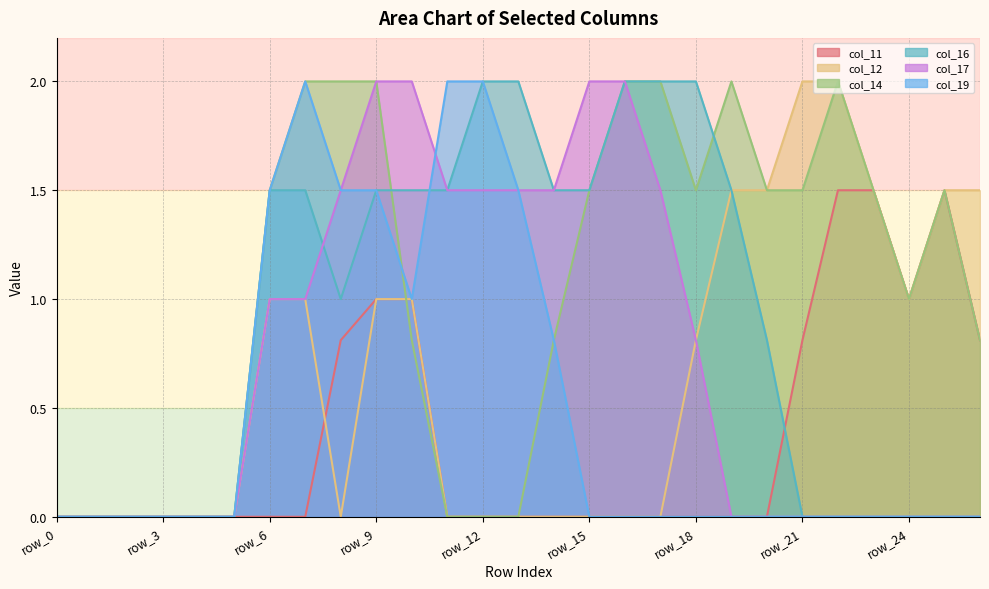

How many values in col_14 are above zero?

18